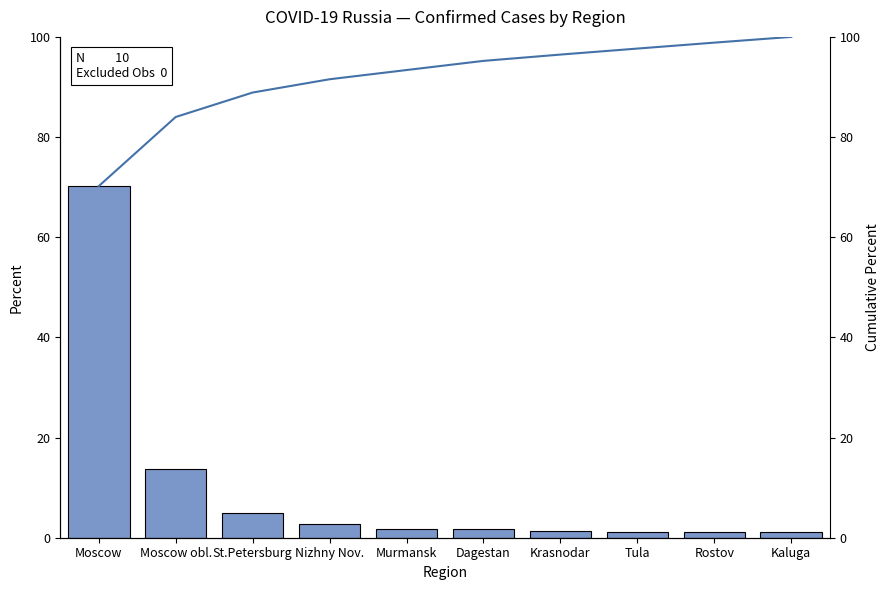

Where is cumulative nearest to the value 85?

Moscow obl.